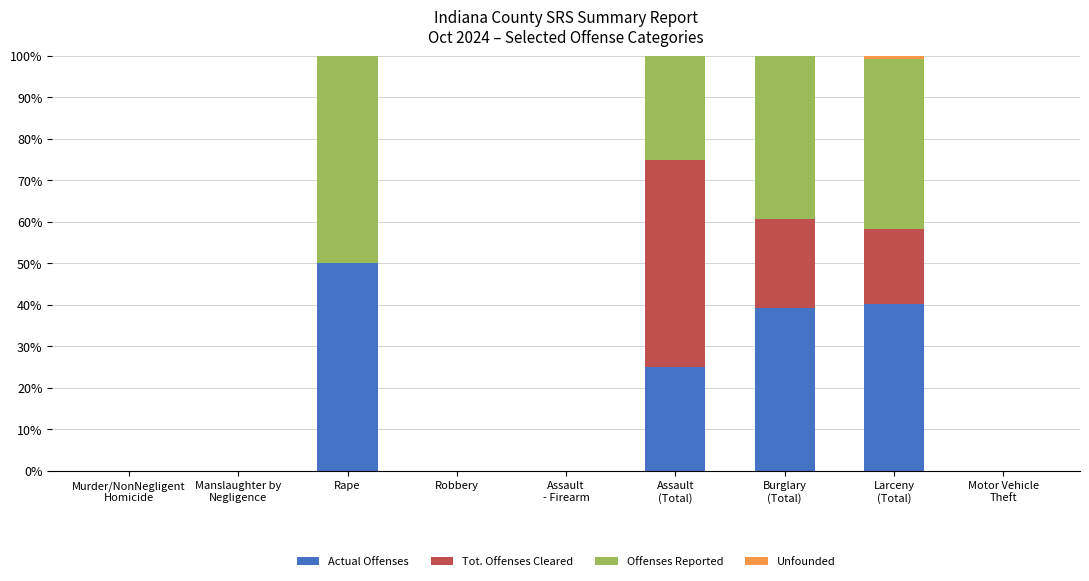

Is it true that Actual Offenses equals -25.9 at Robbery?

False